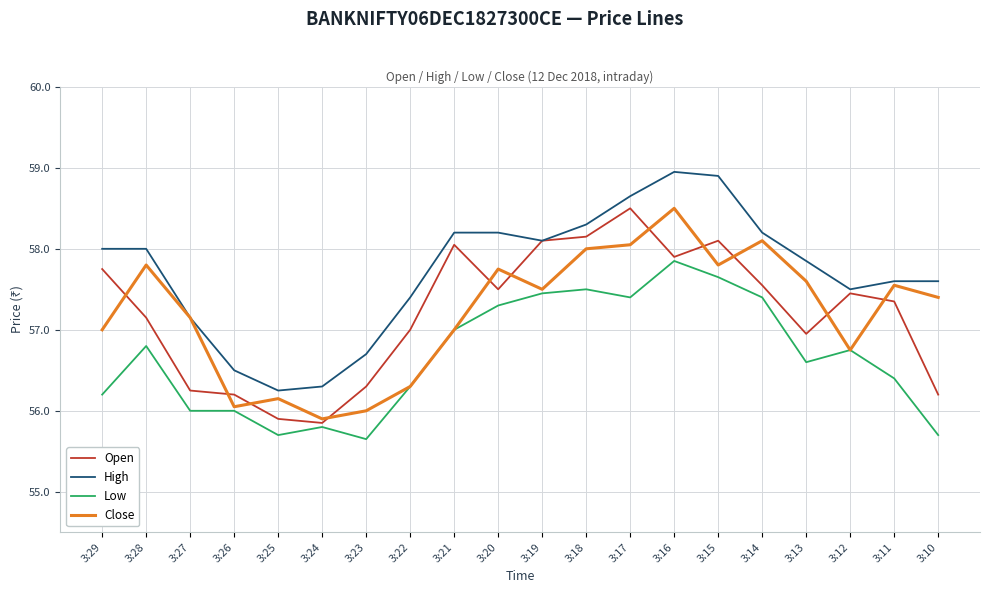

What is the difference between the maximum and minimum values in the Close series?

2.6